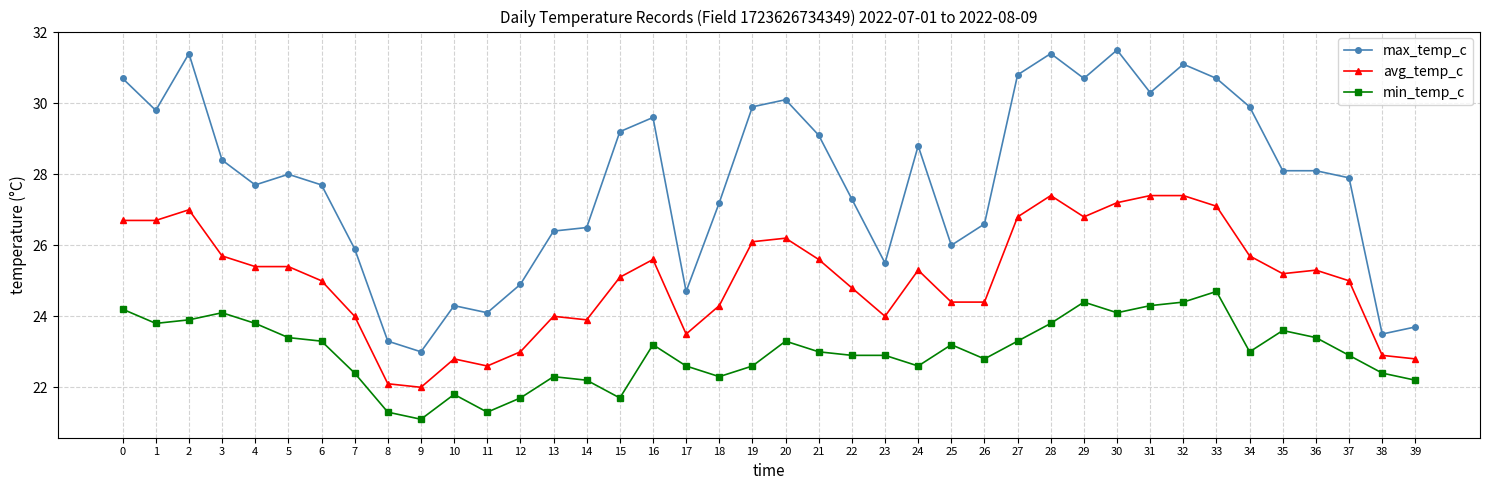

Where is the first local maximum for min_temp_c?

3